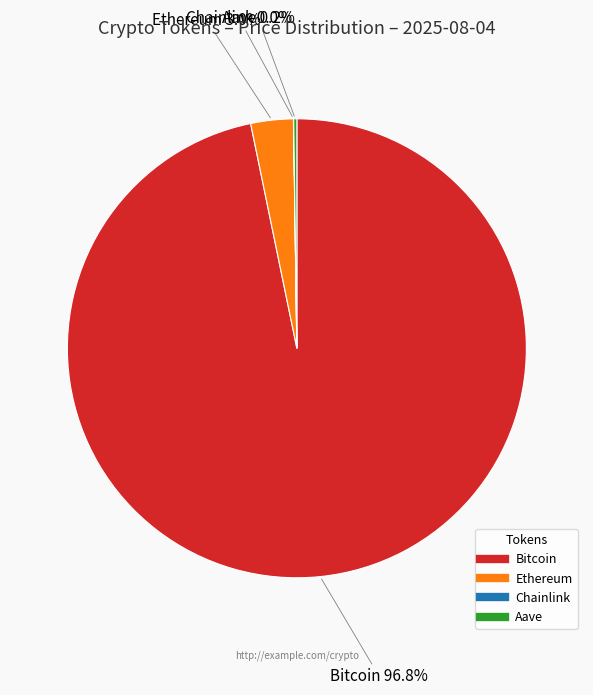

The Ethereum slice represents 3% of the pie. True or false?

True